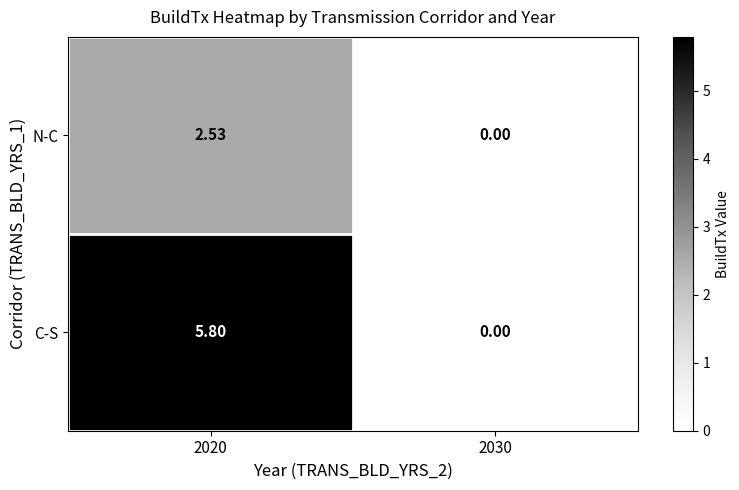

List the series in order of their overall mean, lowest first.

N-C, C-S